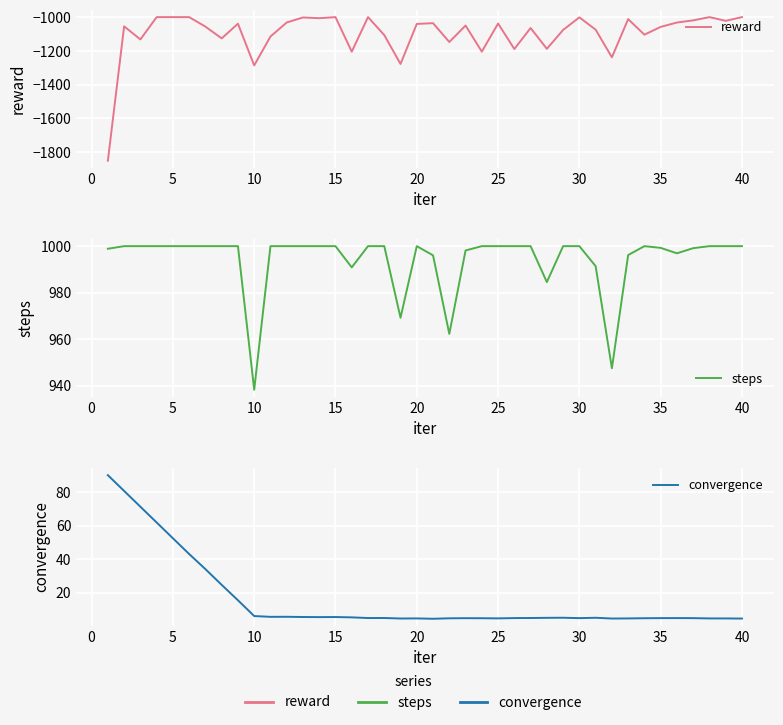

What is the value of the convergence point at the 37th from the left?

5.0